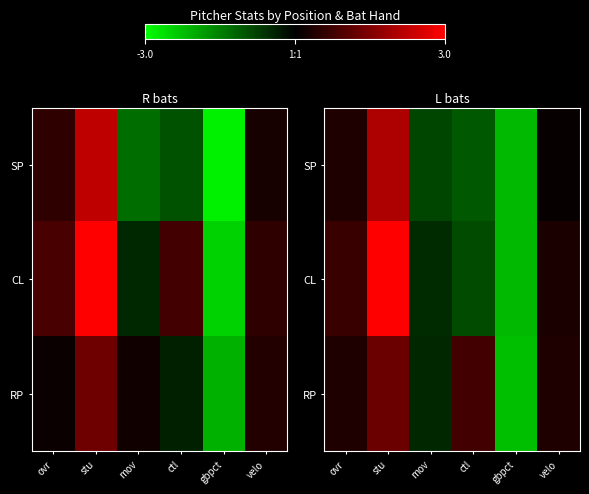

How many values in CL are below zero?

3